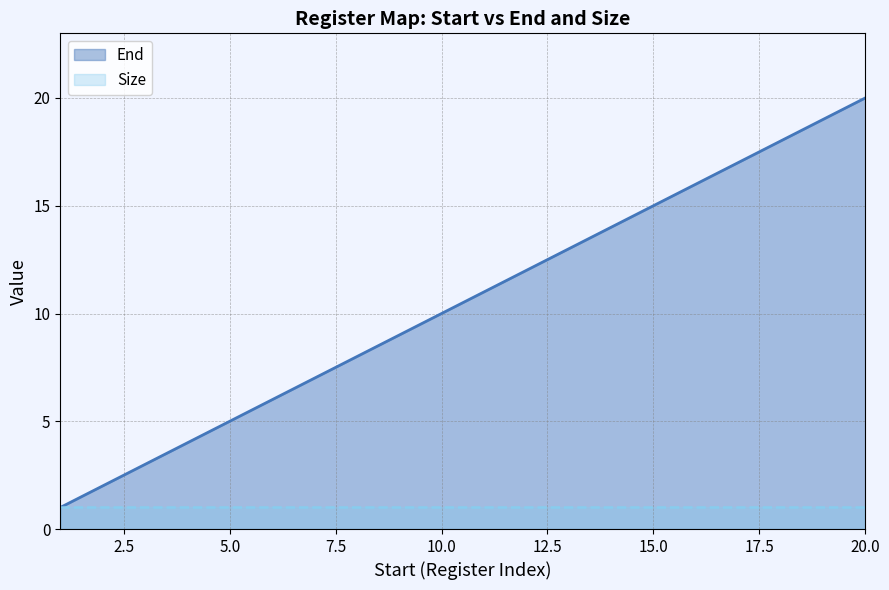

What is the difference between the maximum and minimum values?

19